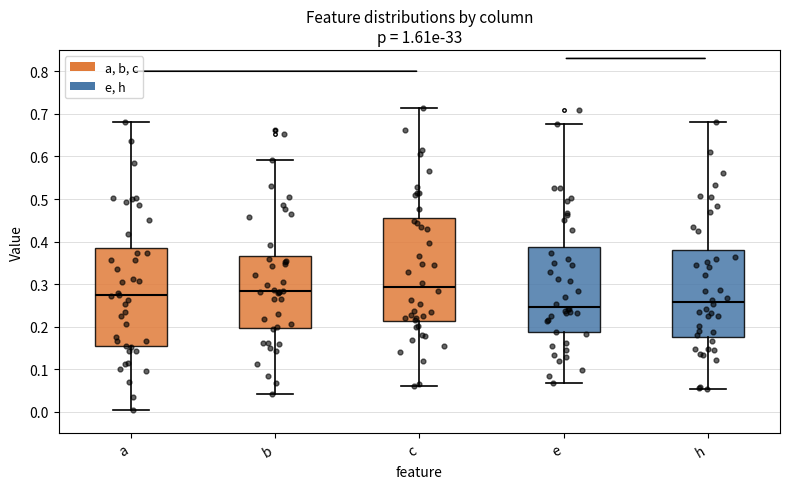

Where does the median line of the box for b sit on the y-axis? The values are not printed on the chart, so give them approximately, as read against the axis.

0.28